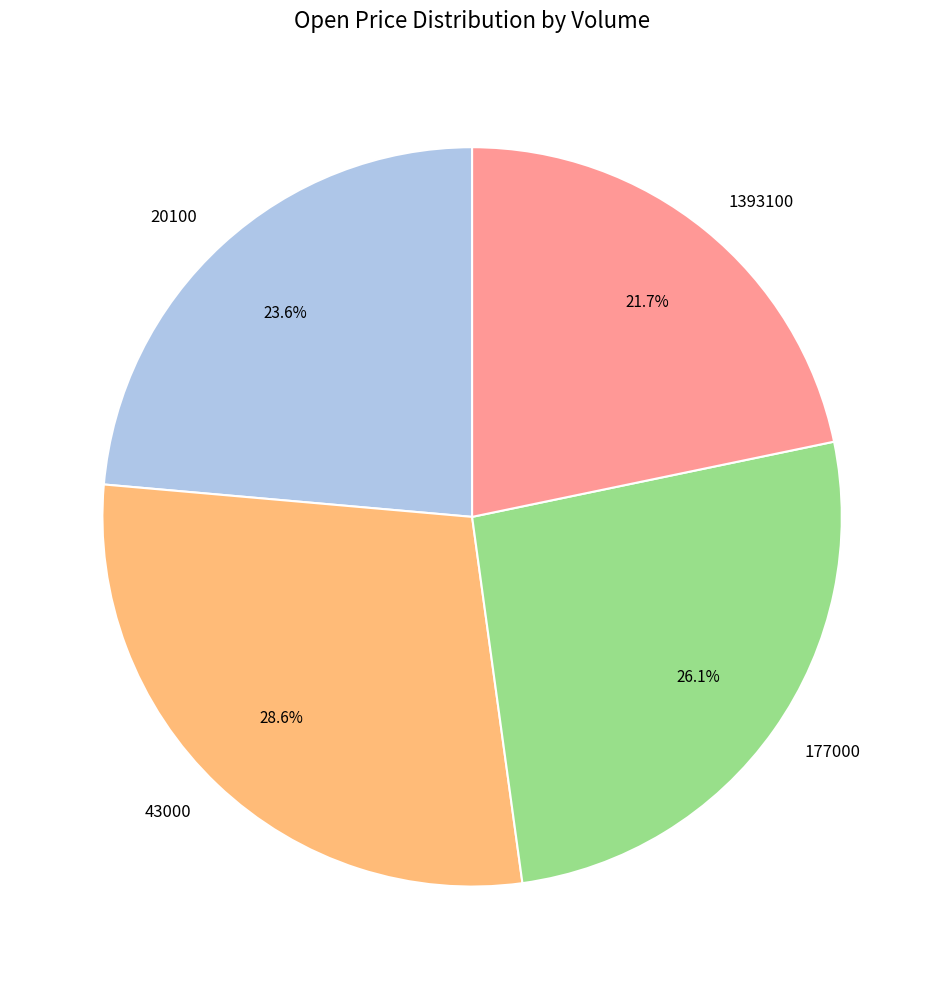

Does 1393100 account for over 50% of the chart?

No